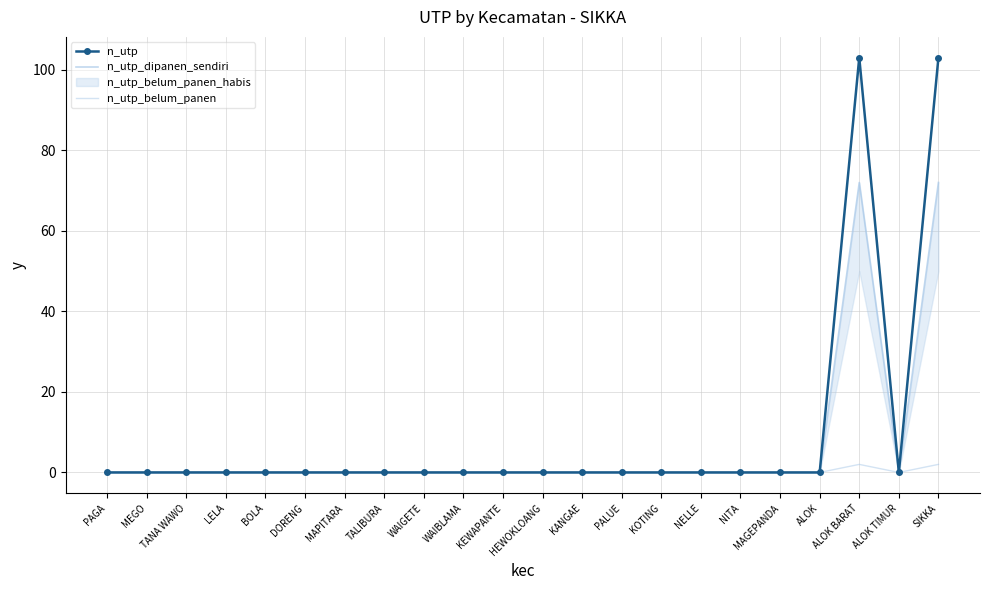

The value of n_utp_belum_panen at TANA WAWO is 1. True or false?

False